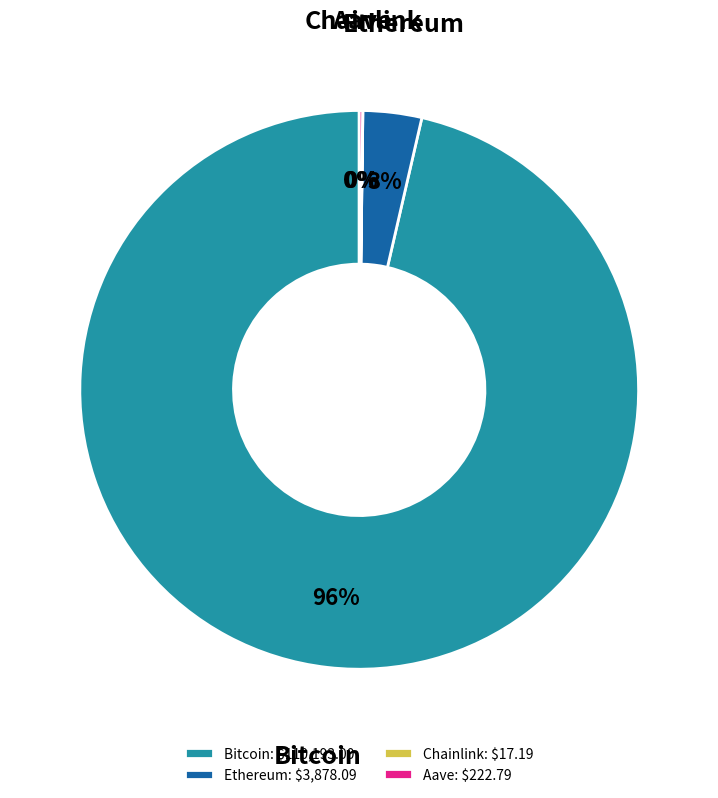

Is Ethereum the majority of the pie?

No